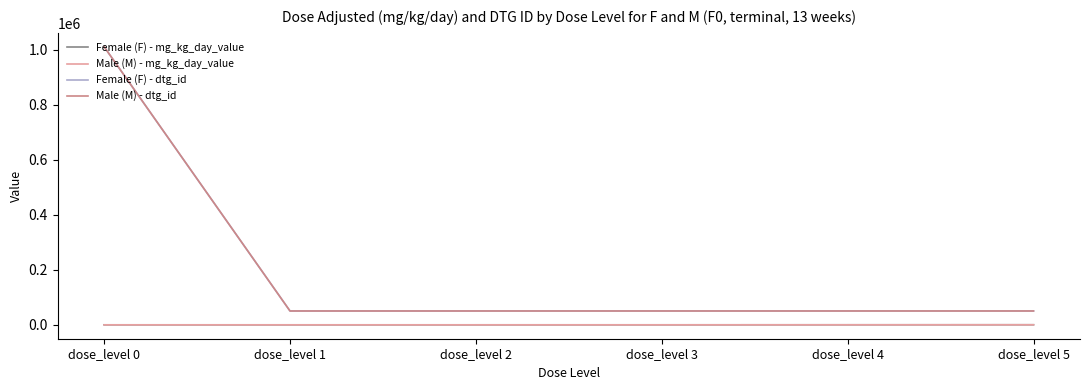

Where is Female (F) - mg_kg_day_value nearest to the value 125?

dose_level 4